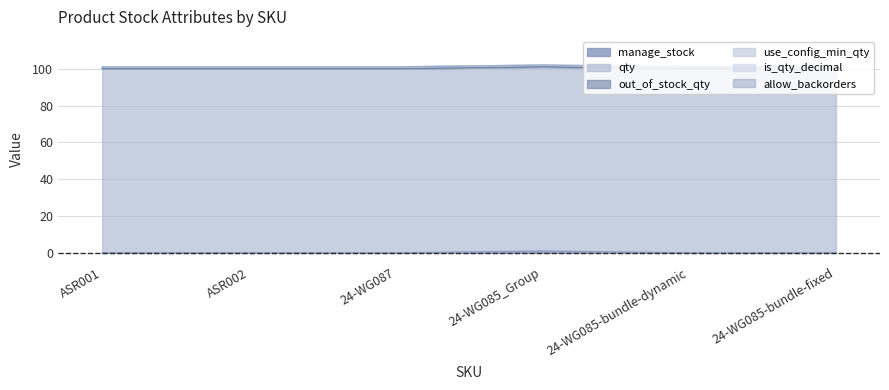

At which label does manage_stock reach its minimum?

ASR001